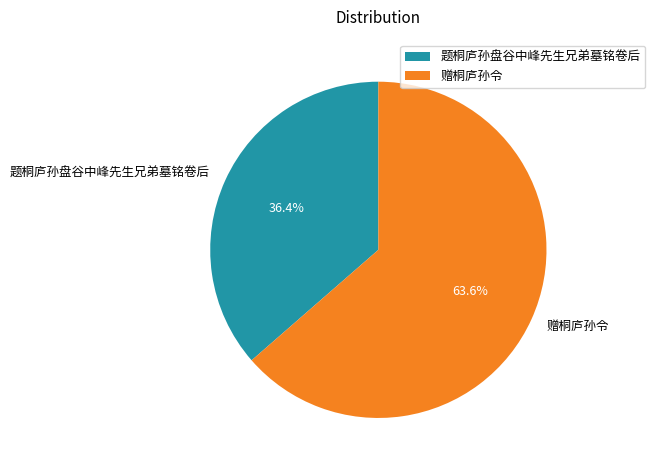

What is the largest slice in the pie chart?

赠桐庐孙令